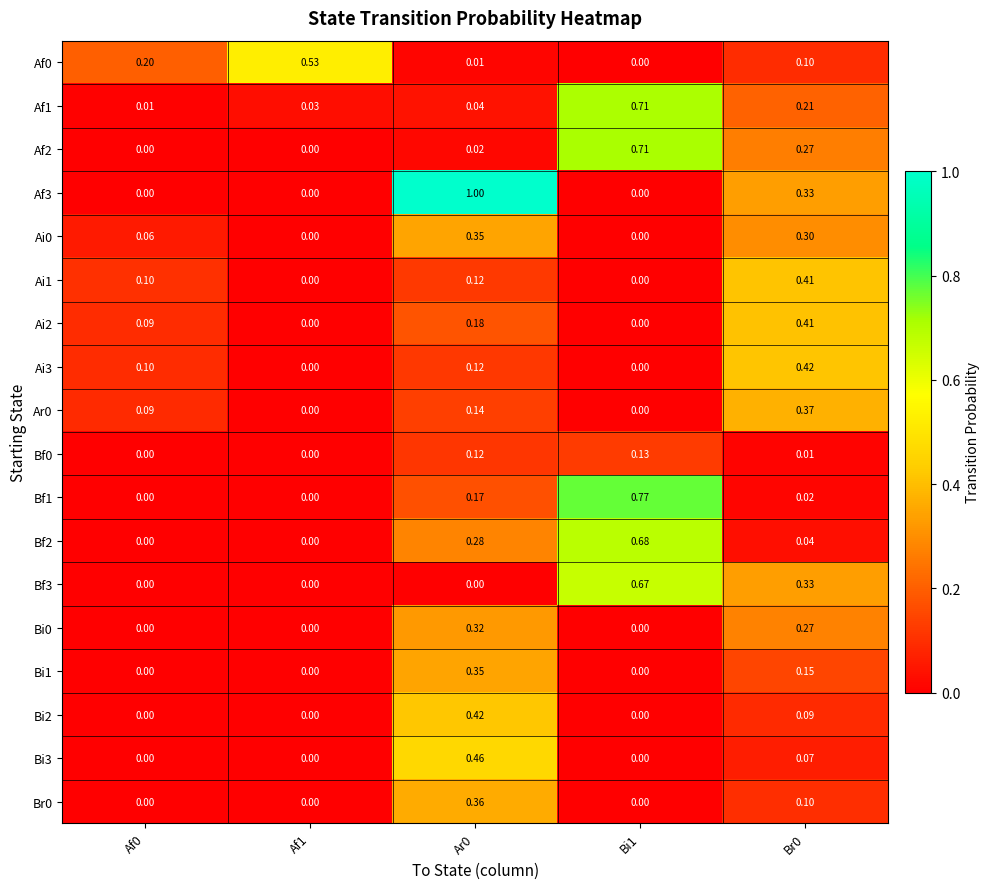

Reading left to right, list all the values displayed in this chart.

Af0: Af0=0.2	Af1=0.5	Ar0=0.0	Bi1=0.0	Br0=0.1
Af1: Af0=0.0	Af1=0.0	Ar0=0.0	Bi1=0.7	Br0=0.2
Af2: Af0=0.0	Af1=0.0	Ar0=0.0	Bi1=0.7	Br0=0.3
Af3: Af0=0.0	Af1=0.0	Ar0=1.0	Bi1=0.0	Br0=0.3
Ai0: Af0=0.1	Af1=0.0	Ar0=0.3	Bi1=0.0	Br0=0.3
Ai1: Af0=0.1	Af1=0.0	Ar0=0.1	Bi1=0.0	Br0=0.4
Ai2: Af0=0.1	Af1=0.0	Ar0=0.2	Bi1=0.0	Br0=0.4
Ai3: Af0=0.1	Af1=0.0	Ar0=0.1	Bi1=0.0	Br0=0.4
Ar0: Af0=0.1	Af1=0.0	Ar0=0.1	Bi1=0.0	Br0=0.4
Bf0: Af0=0.0	Af1=0.0	Ar0=0.1	Bi1=0.1	Br0=0.0
Bf1: Af0=0.0	Af1=0.0	Ar0=0.2	Bi1=0.8	Br0=0.0
Bf2: Af0=0.0	Af1=0.0	Ar0=0.3	Bi1=0.7	Br0=0.0
Bf3: Af0=0.0	Af1=0.0	Ar0=0.0	Bi1=0.7	Br0=0.3
Bi0: Af0=0.0	Af1=0.0	Ar0=0.3	Bi1=0.0	Br0=0.3
Bi1: Af0=0.0	Af1=0.0	Ar0=0.3	Bi1=0.0	Br0=0.1
Bi2: Af0=0.0	Af1=0.0	Ar0=0.4	Bi1=0.0	Br0=0.1
Bi3: Af0=0.0	Af1=0.0	Ar0=0.5	Bi1=0.0	Br0=0.1
Br0: Af0=0.0	Af1=0.0	Ar0=0.4	Bi1=0.0	Br0=0.1